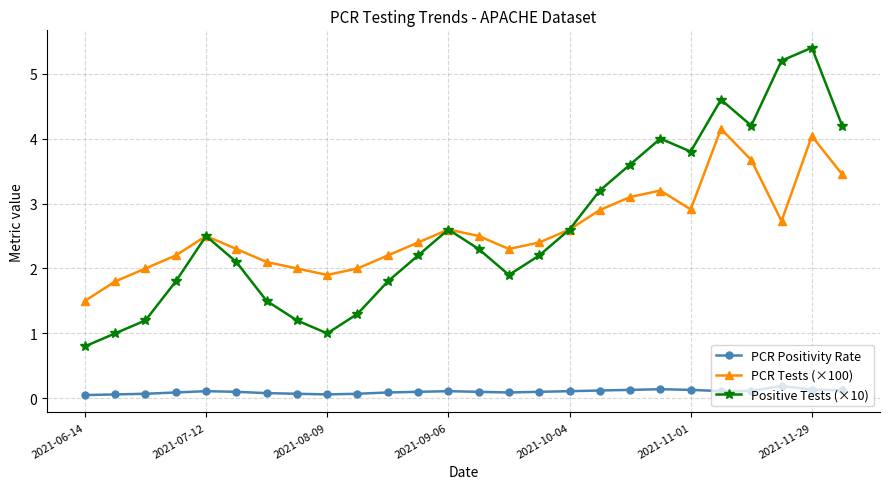

Which series has the widest spread of values?

Positive Tests (×10)